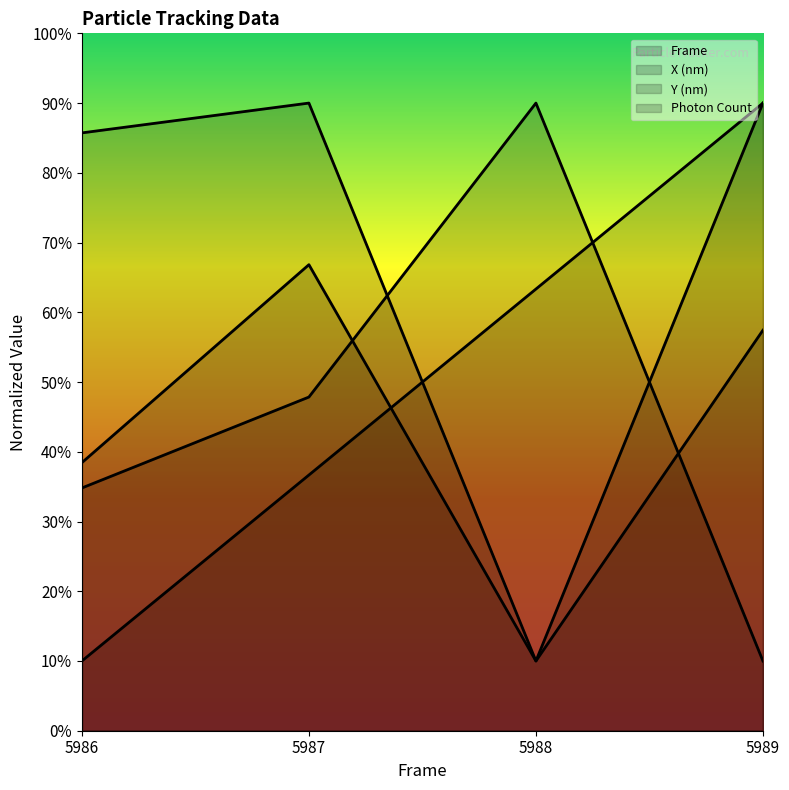

Between 5986 and 5987, which series saw the biggest shift?

Photon Count